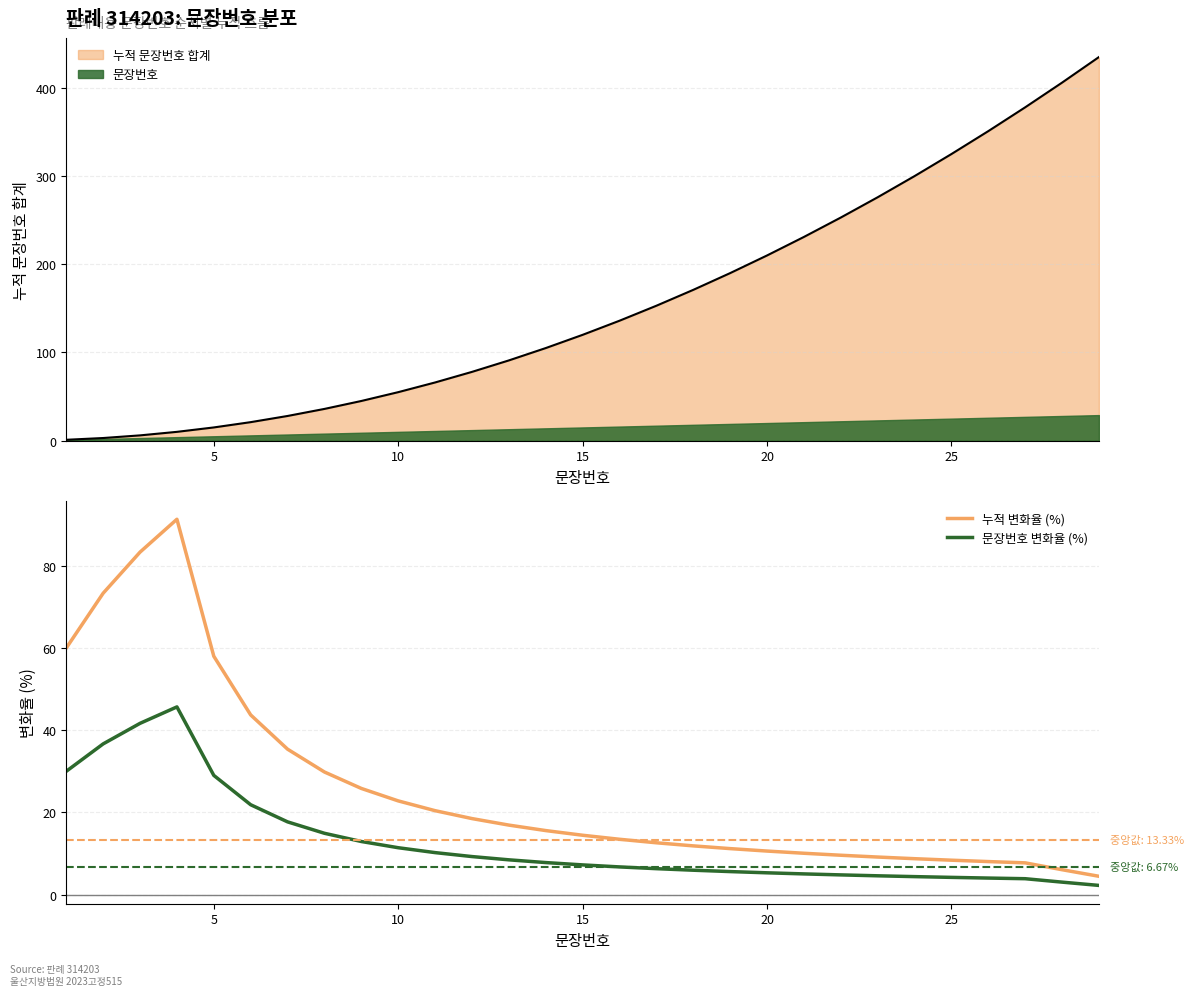

True or false: 문장번호 변화율 (%) and 누적 변화율 (%) intersect in this chart.

False